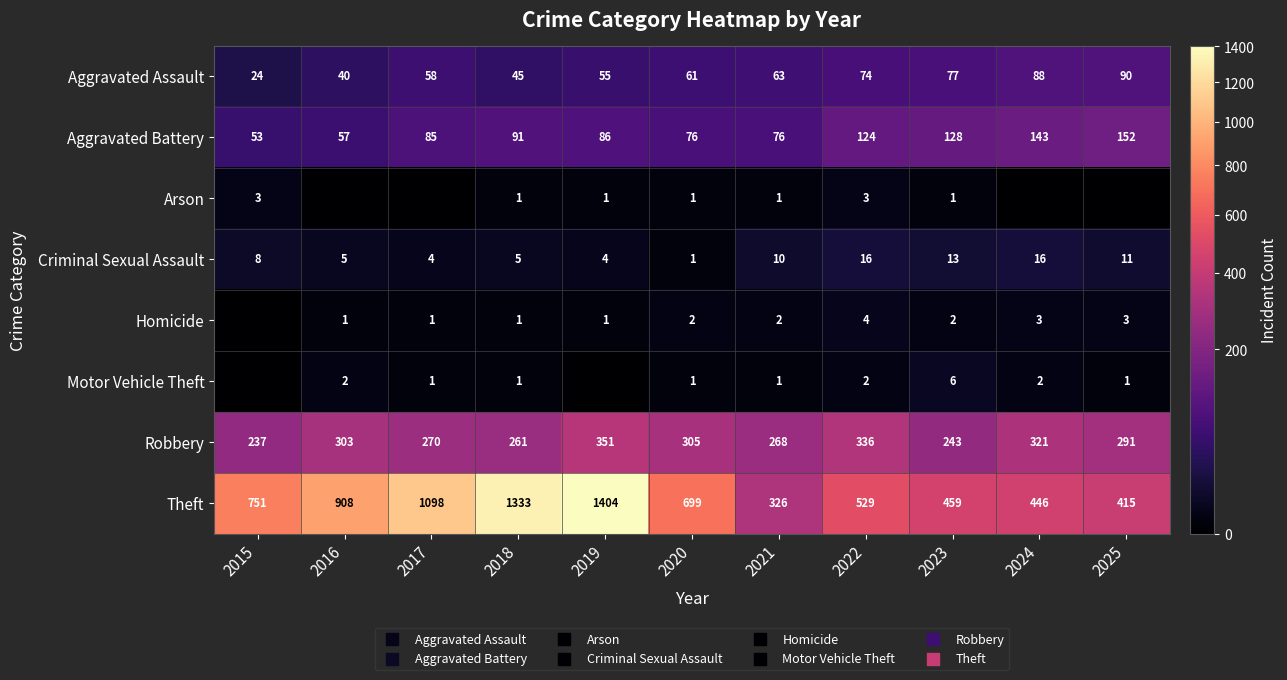

What is the total value across all series at 2018?

1738